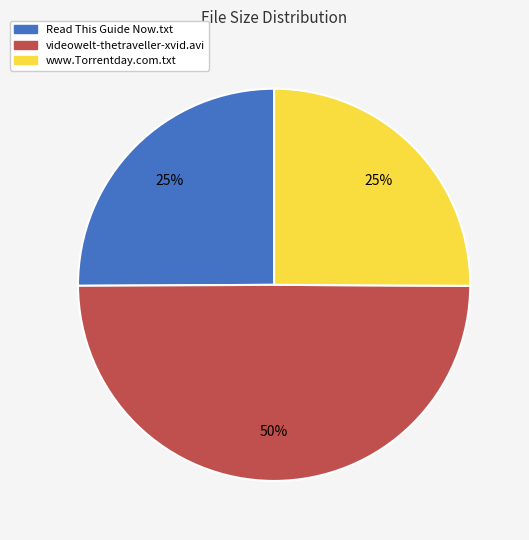

Does Read This Guide Now.txt represent more than half of the total?

No